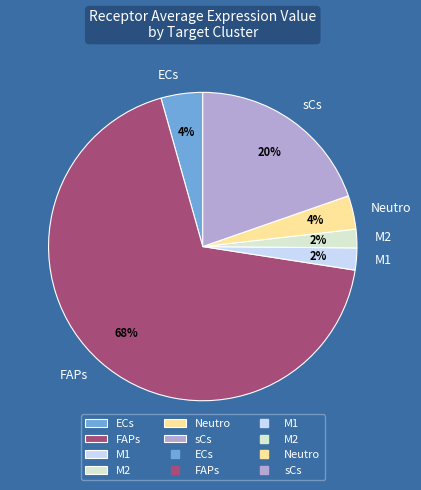

What is the largest slice in the pie chart?

FAPs